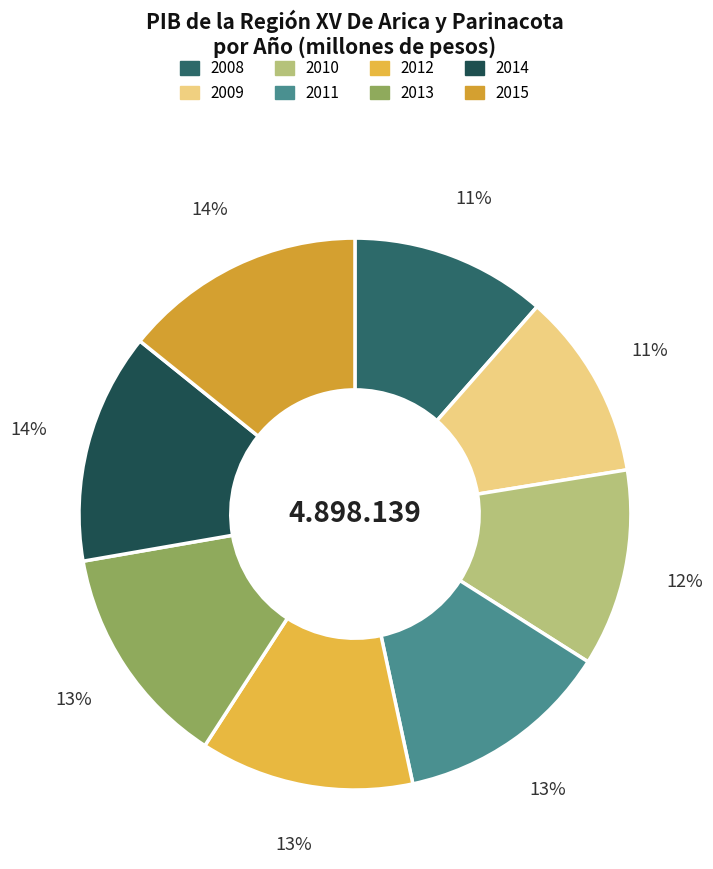

Which has a higher value, 2013 or 2012?

2013